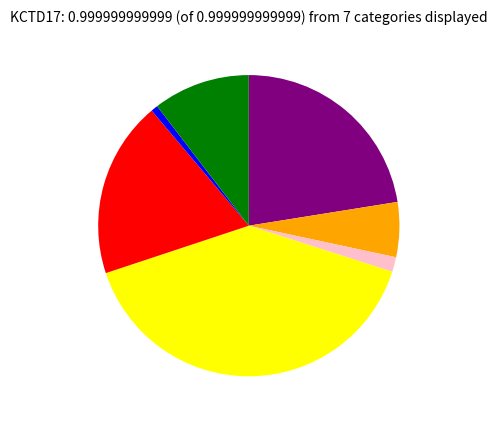

Does any single category account for the majority?

No